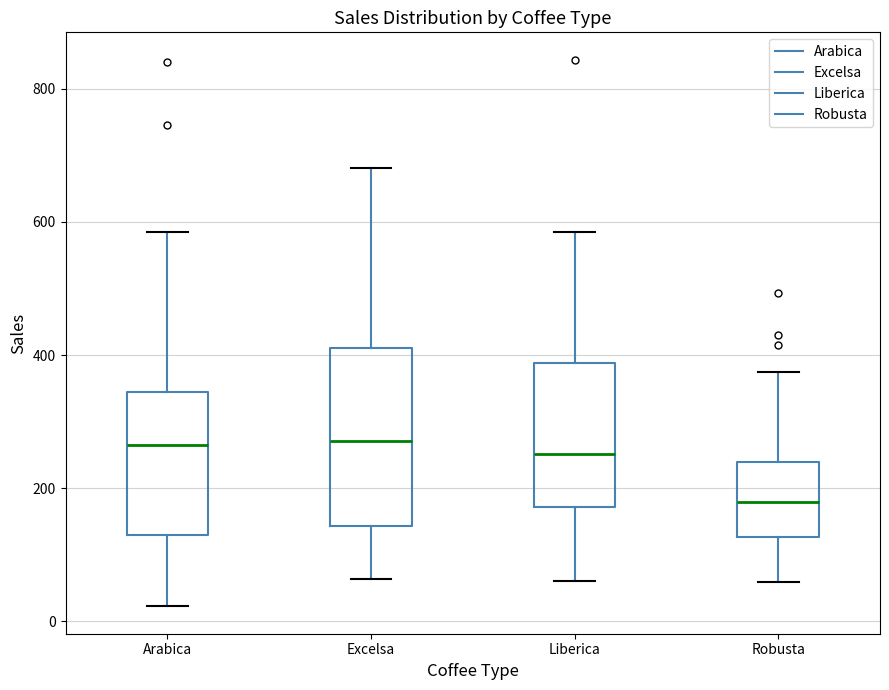

Reading left to right, transcribe this box plot: for each box, give where its median line is, the range the box spans, and where its two whiskers end, as read against the y-axis. The values are not printed on the chart, so give them approximately, as read against the axis.

Arabica: median 260, box 140 to 340, whiskers 20 to 580
Excelsa: median 280, box 140 to 400, whiskers 60 to 680
Liberica: median 260, box 180 to 380, whiskers 60 to 580
Robusta: median 180, box 120 to 240, whiskers 60 to 380